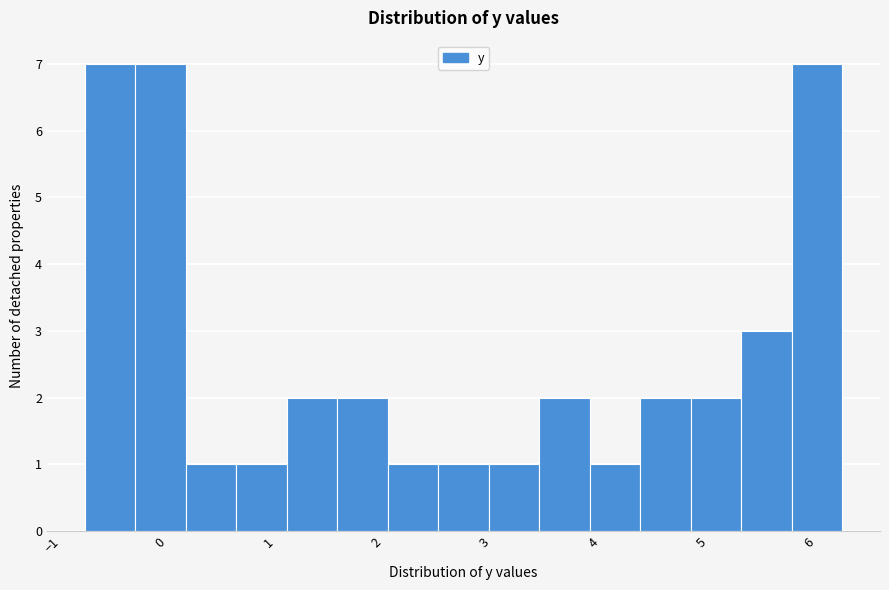

Reading left to right, transcribe this chart: for each bar, give the range it covers on the x-axis and its height. Neither the bar edges nor the heights are printed on the chart, so give them approximately, as read against the axes.

-0.7 to -0.2: 7
-0.2 to 0.2: 7
0.2 to 0.7: 1
0.7 to 1.2: 1
1.2 to 1.6: 2
1.6 to 2.1: 2
2.1 to 2.6: 1
2.6 to 3.0: 1
3.0 to 3.5: 1
3.5 to 4.0: 2
4.0 to 4.4: 1
4.4 to 4.9: 2
4.9 to 5.4: 2
5.4 to 5.8: 3
5.8 to 6.3: 7